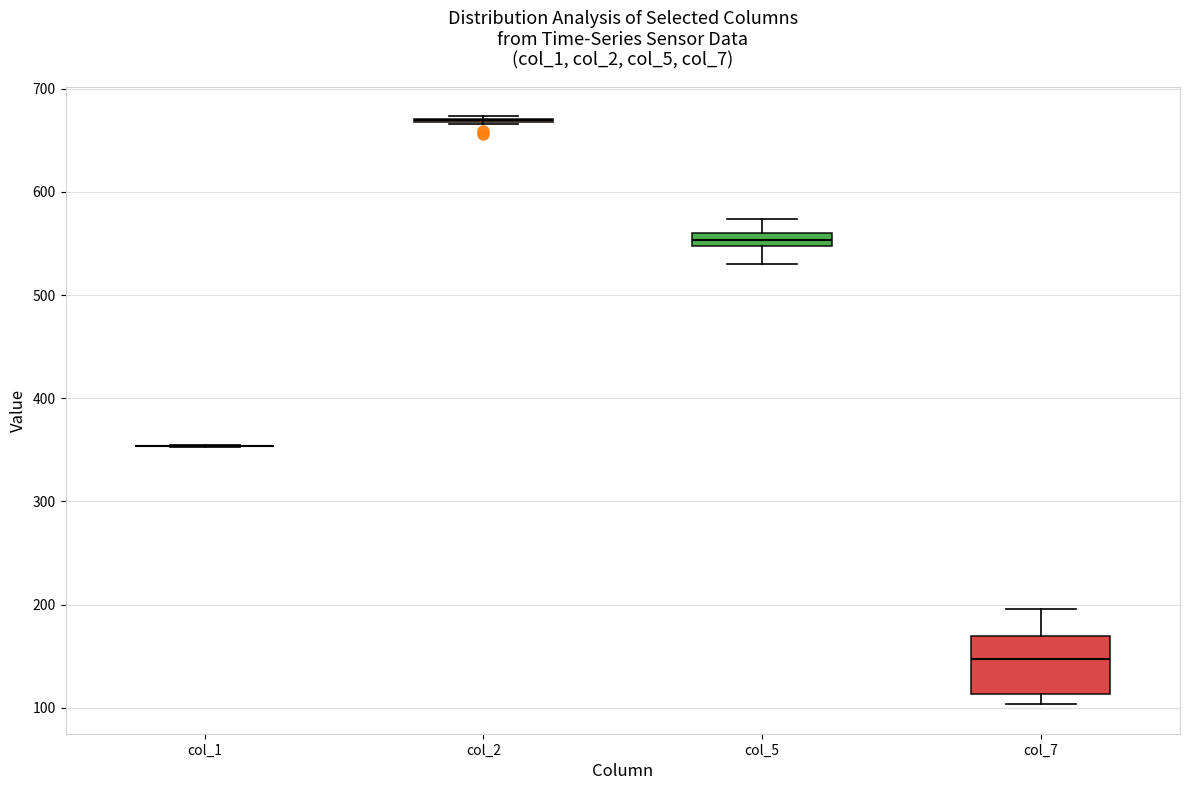

Which box is the tallest, from its lower edge to its upper edge?

col_7